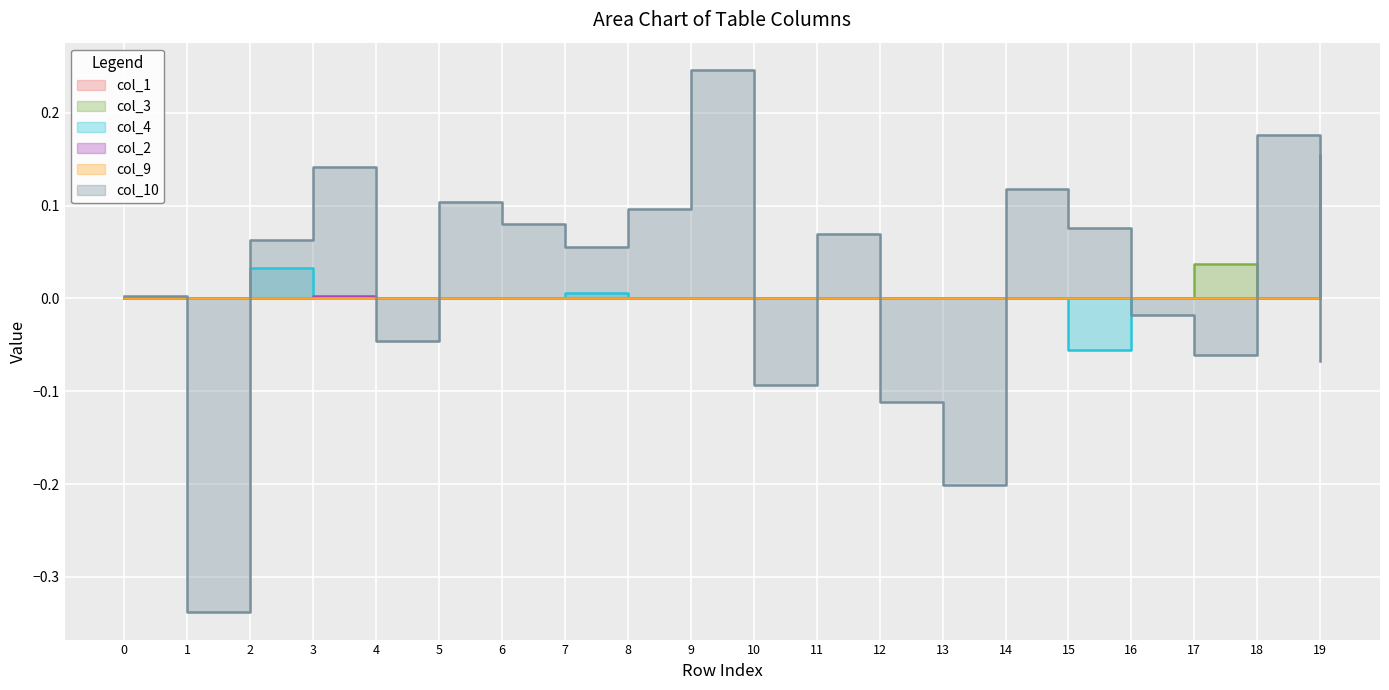

Is the value of col_4 at 7 greater than the value of col_2 at 7?

Yes